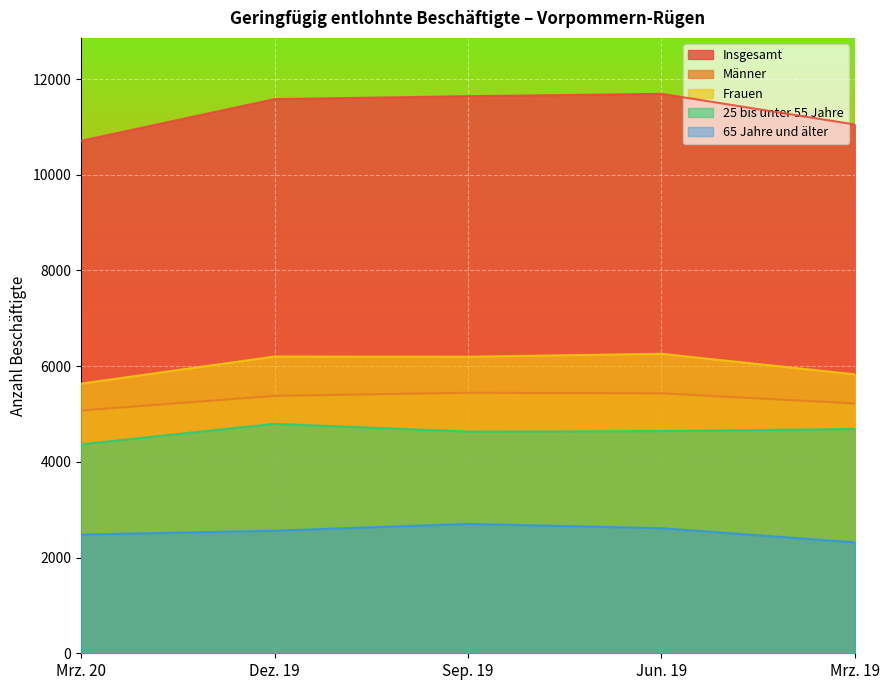

List the series in order of their peak value, highest first.

Insgesamt, Frauen, Männer, 25 bis unter 55 Jahre, 65 Jahre und älter